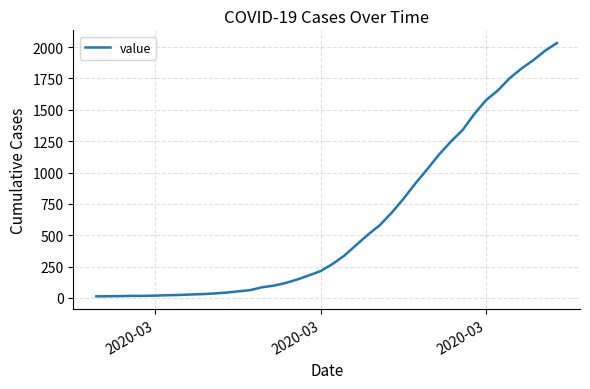

What is the difference between the maximum and minimum values?

2019